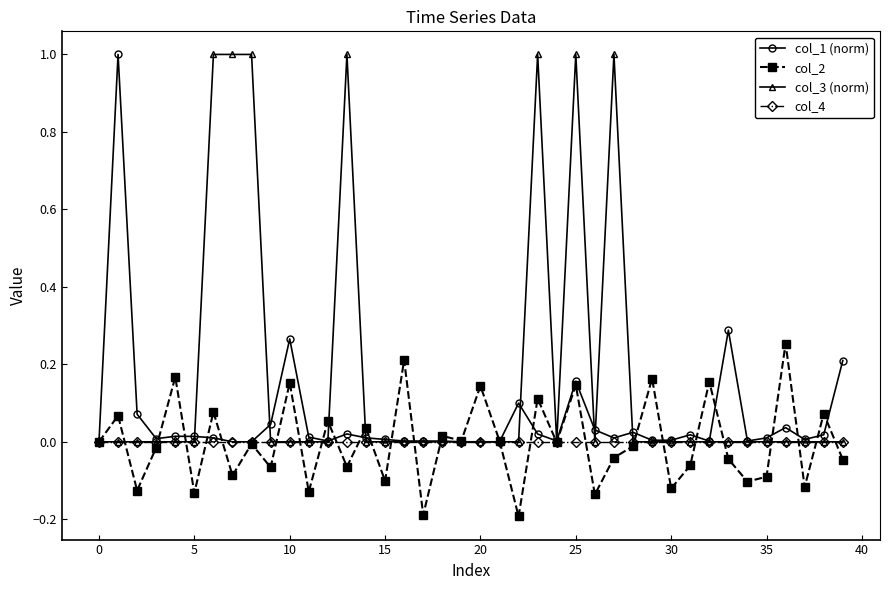

How many categories are shown in the chart?

40